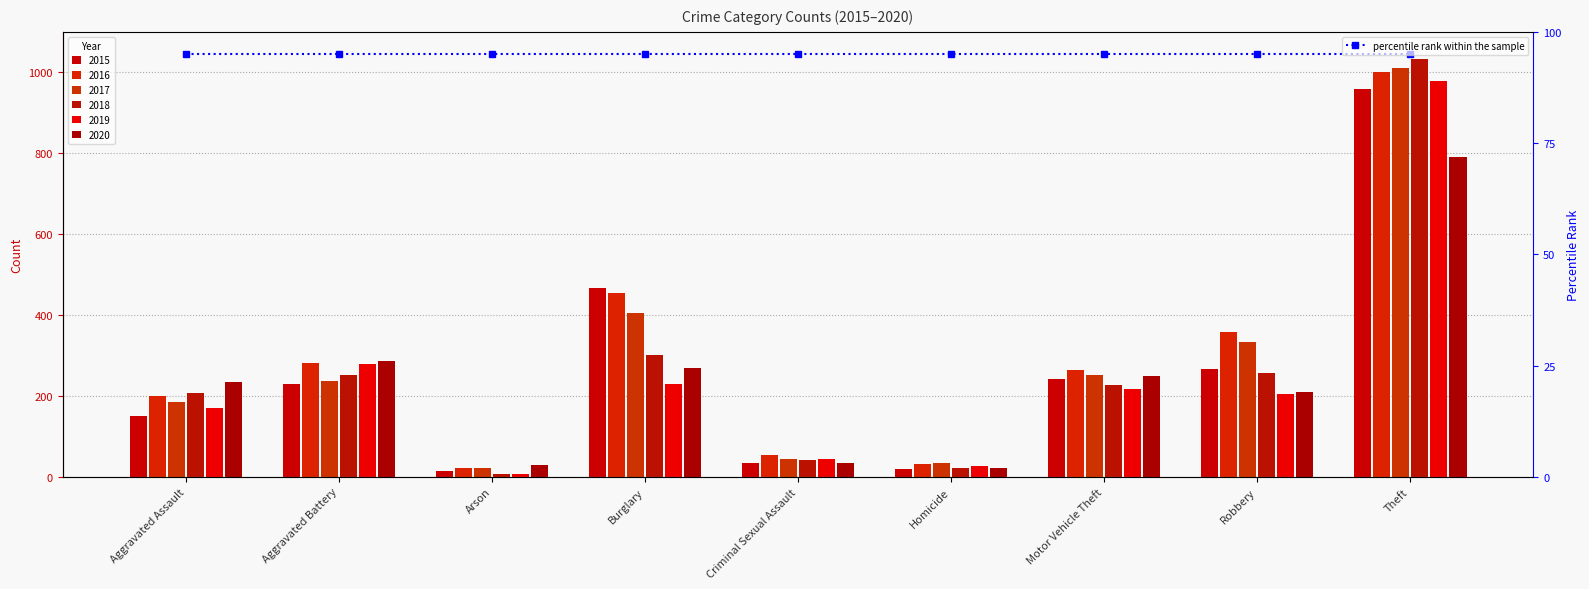

What is the difference between the 2019 values at Motor Vehicle Theft and Homicide?

191